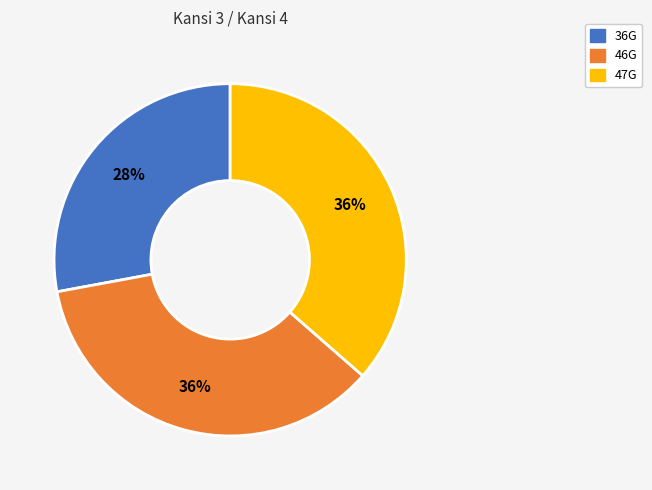

Combined, do 46G and 47G account for over 50%?

Yes